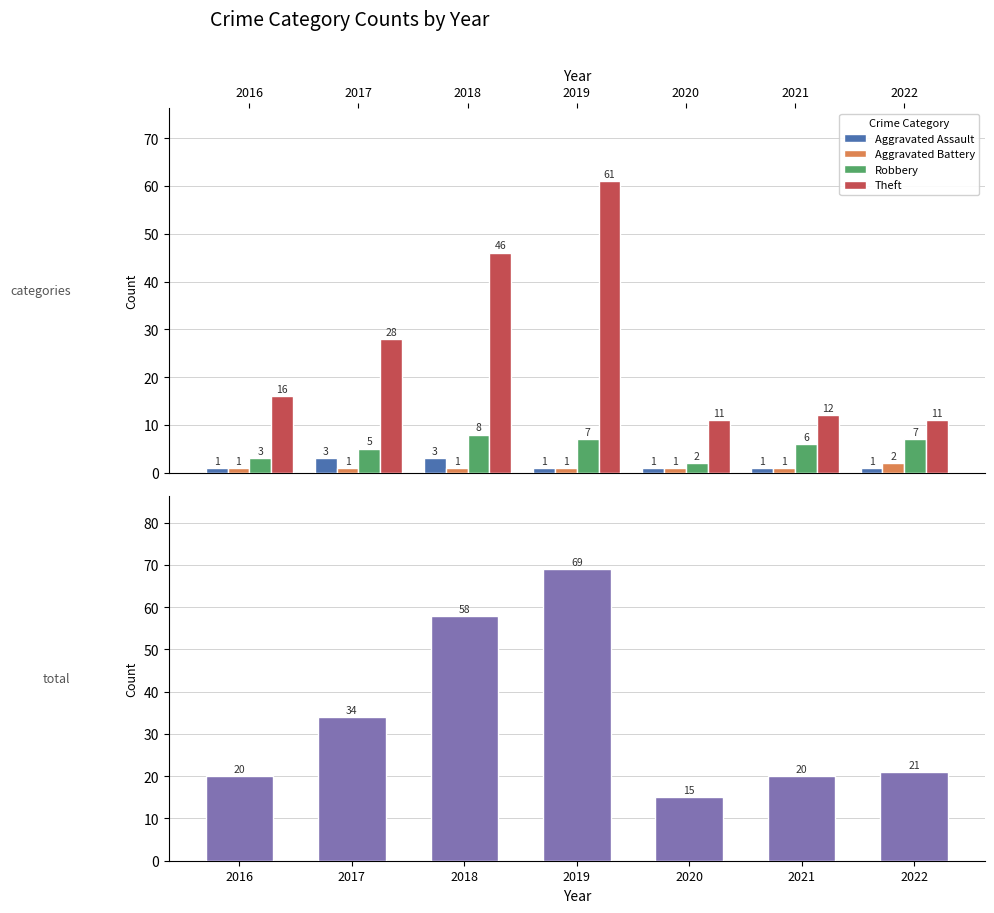

What is the value of the Total bar at the 7th from the left?

21